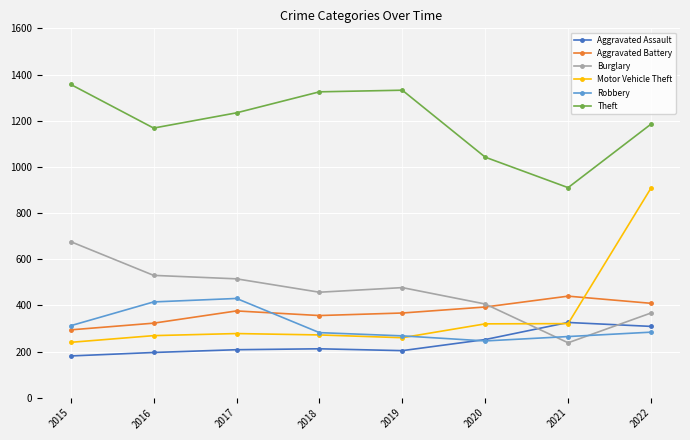

Which series has the largest total across all categories?

Theft